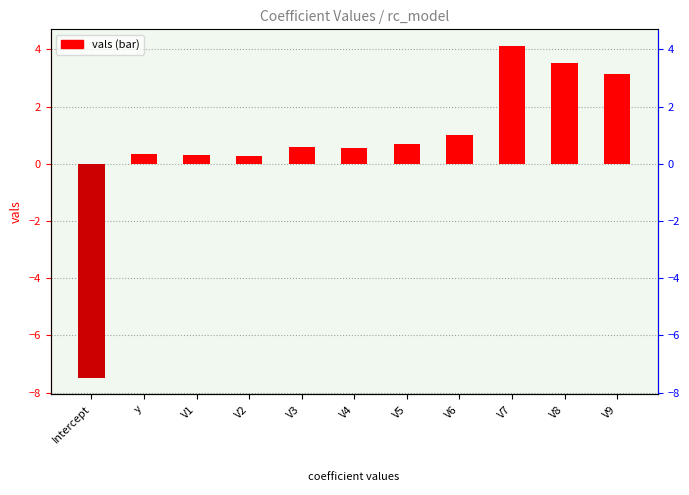

What is the minimum value shown in the chart?

-7.5